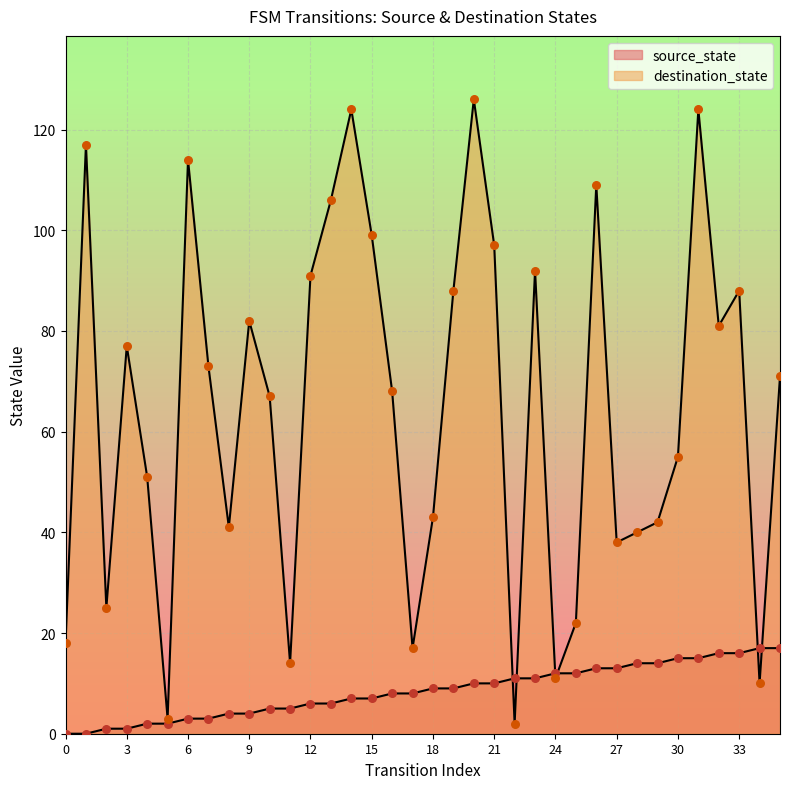

At how many categories does at least one series exceed 101?

7